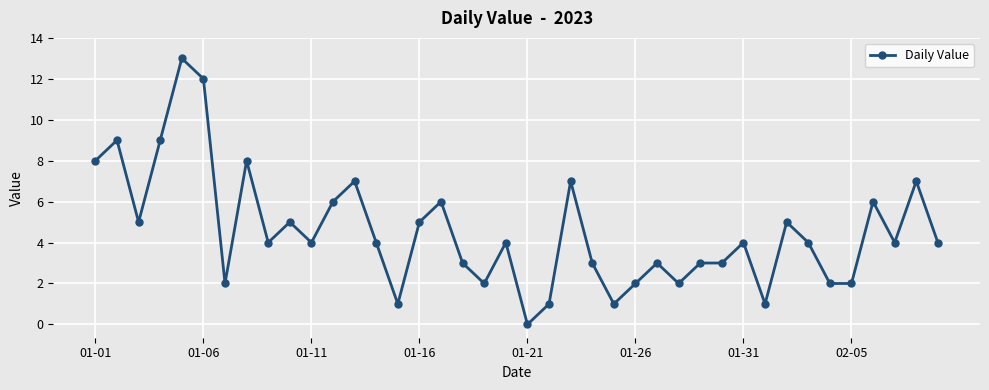

What is the value of the 38th point from the left?

4